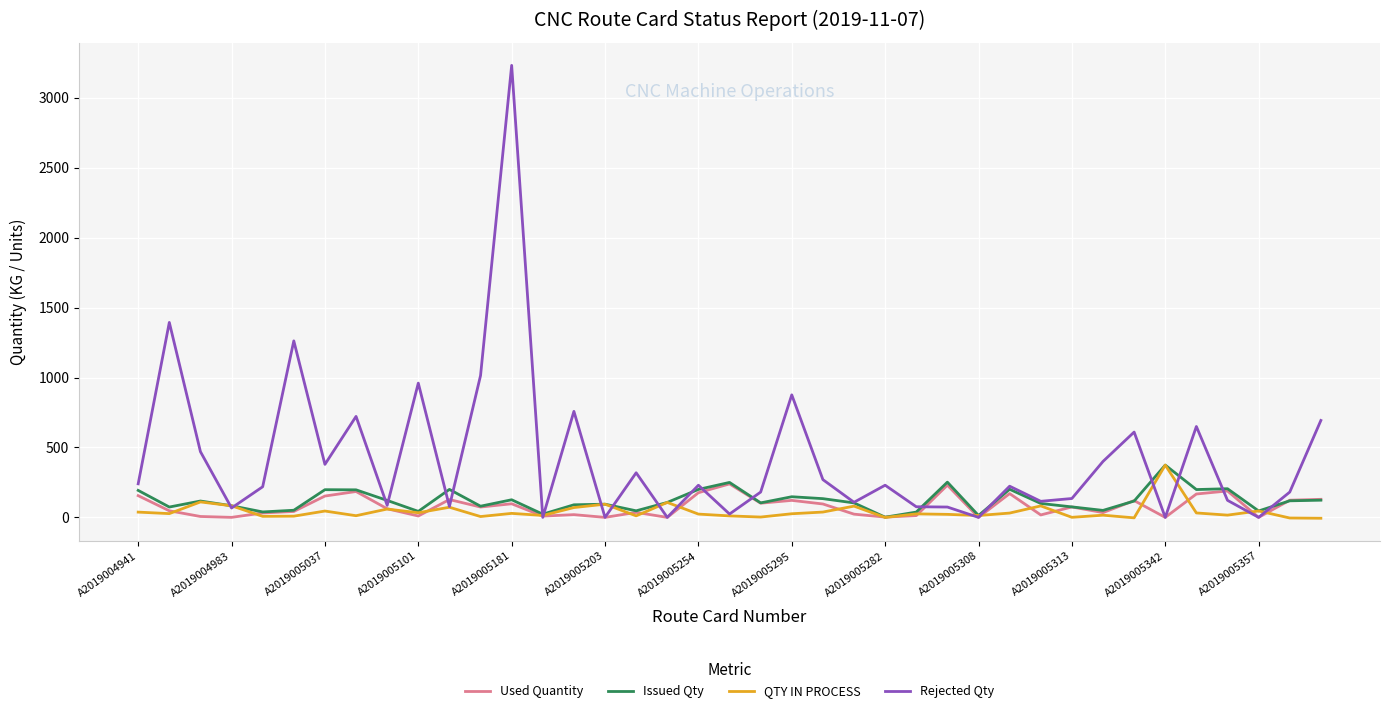

What is the maximum value shown in the chart?

3232.0